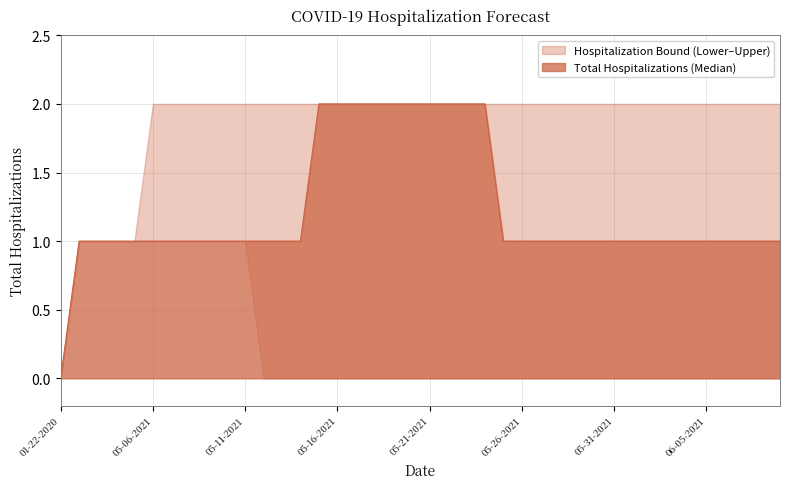

True or false: Total Hospitalizations (Median) and Upper Hospitalization Bound intersect in this chart.

False